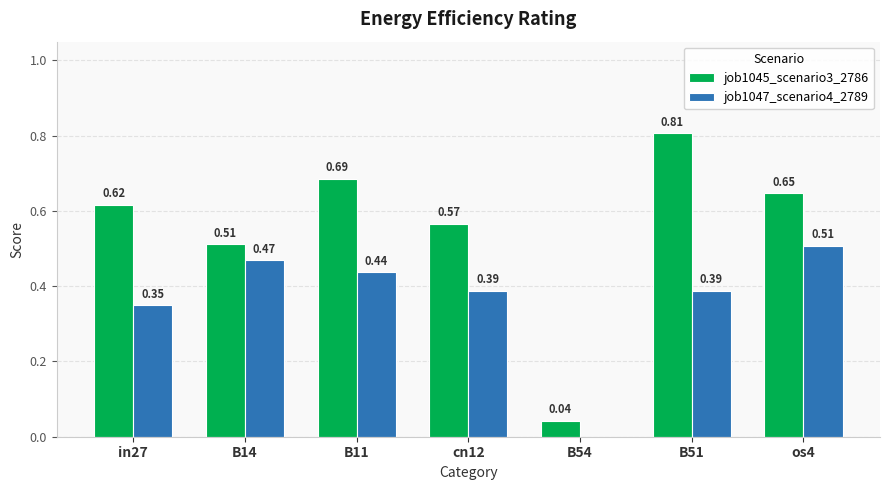

The value of job1045_scenario3_2786 at B14 is 0.9. True or false?

False